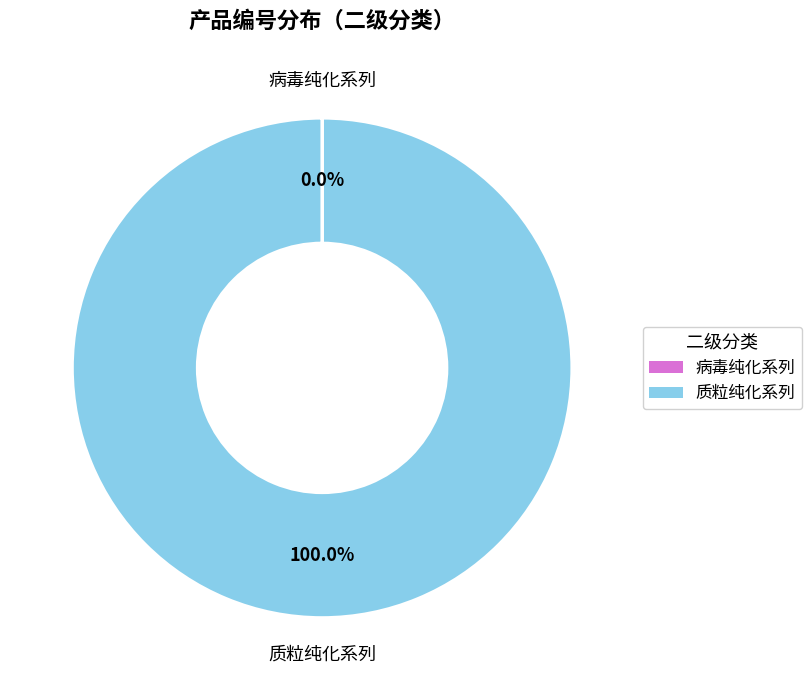

Which slice is the largest?

质粒纯化系列